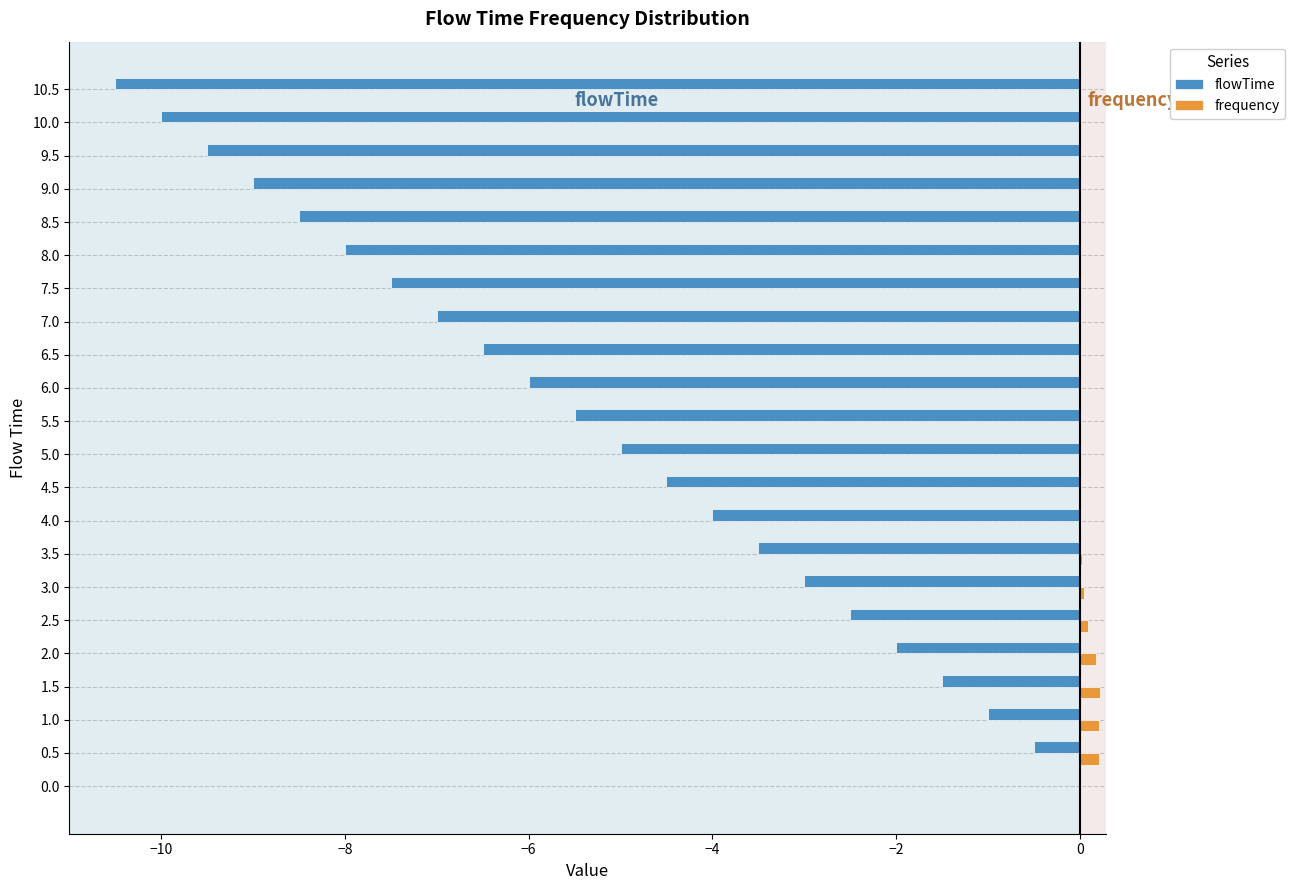

Which series has the largest total across all categories?

frequency